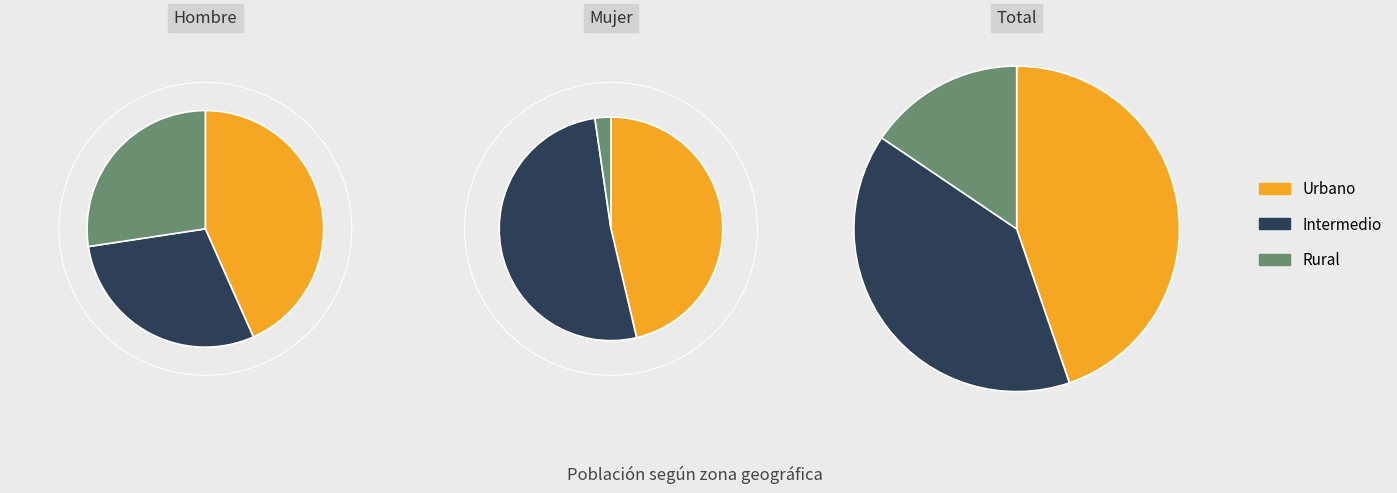

Does Hombre account for over 50% of the chart?

No